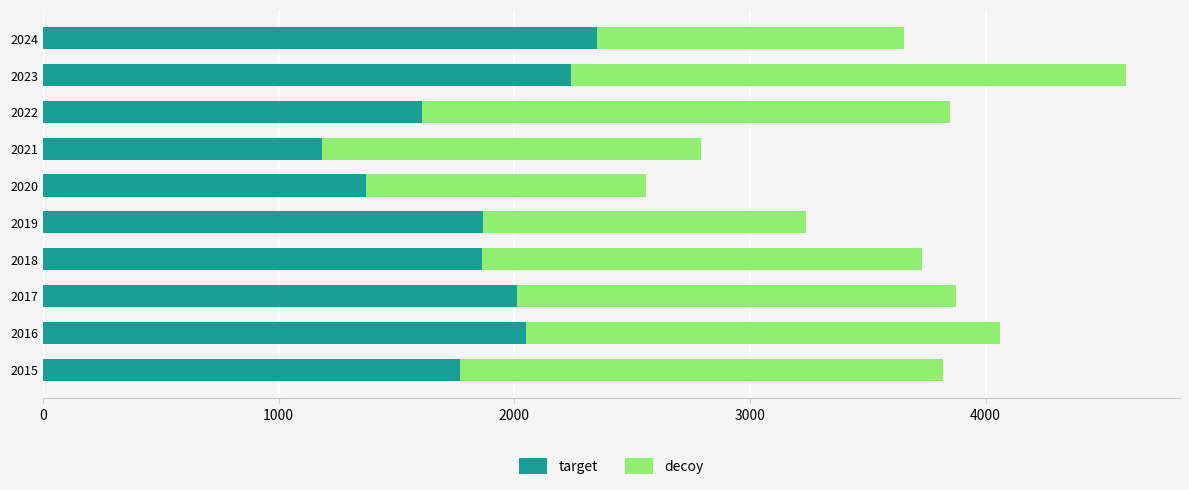

At which category is the sum across all series the highest?

2023